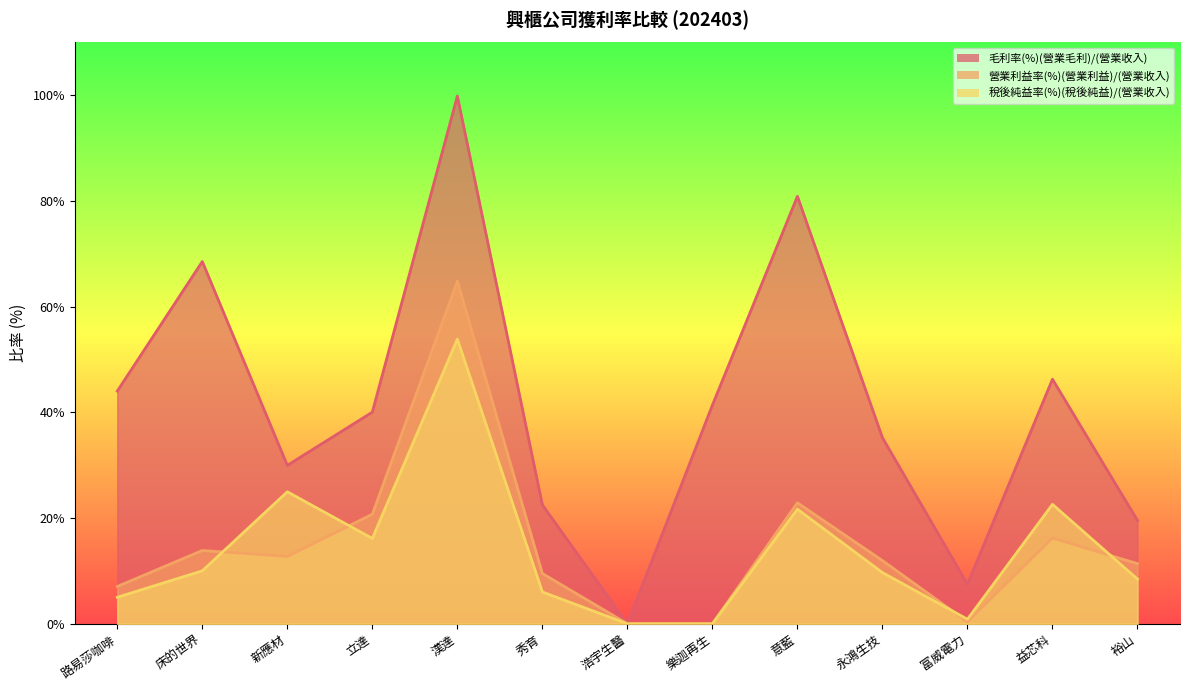

Which series has the largest range (max minus min)?

毛利率(%)(營業毛利)/(營業收入)